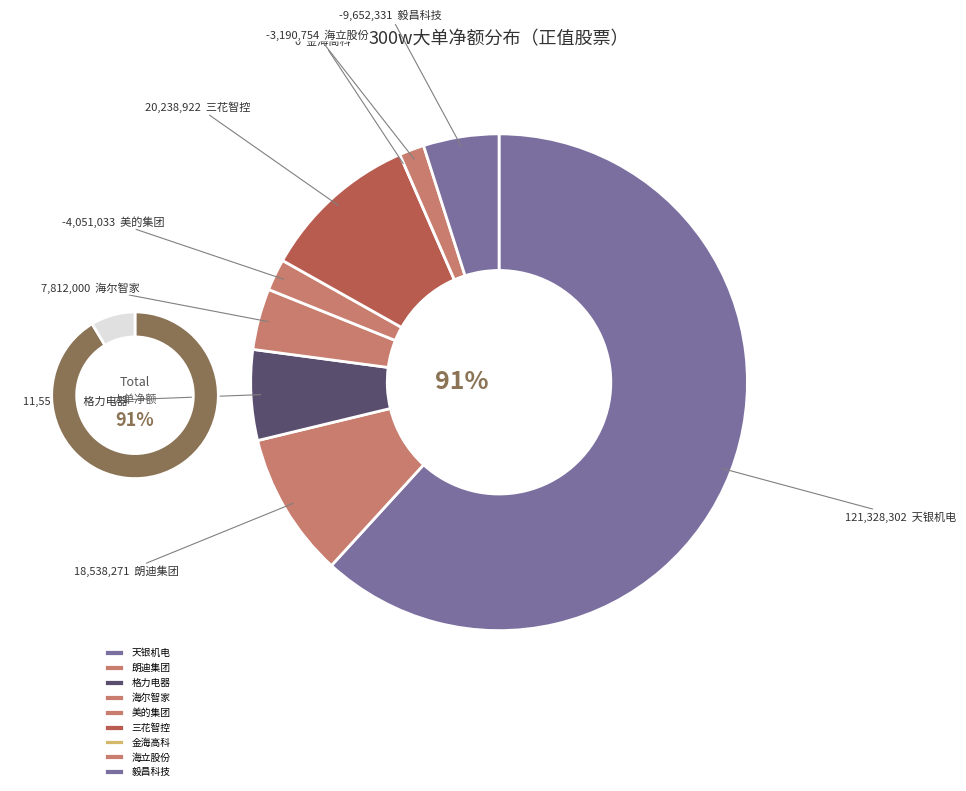

Is there any slice that represents more than half of the pie?

Yes